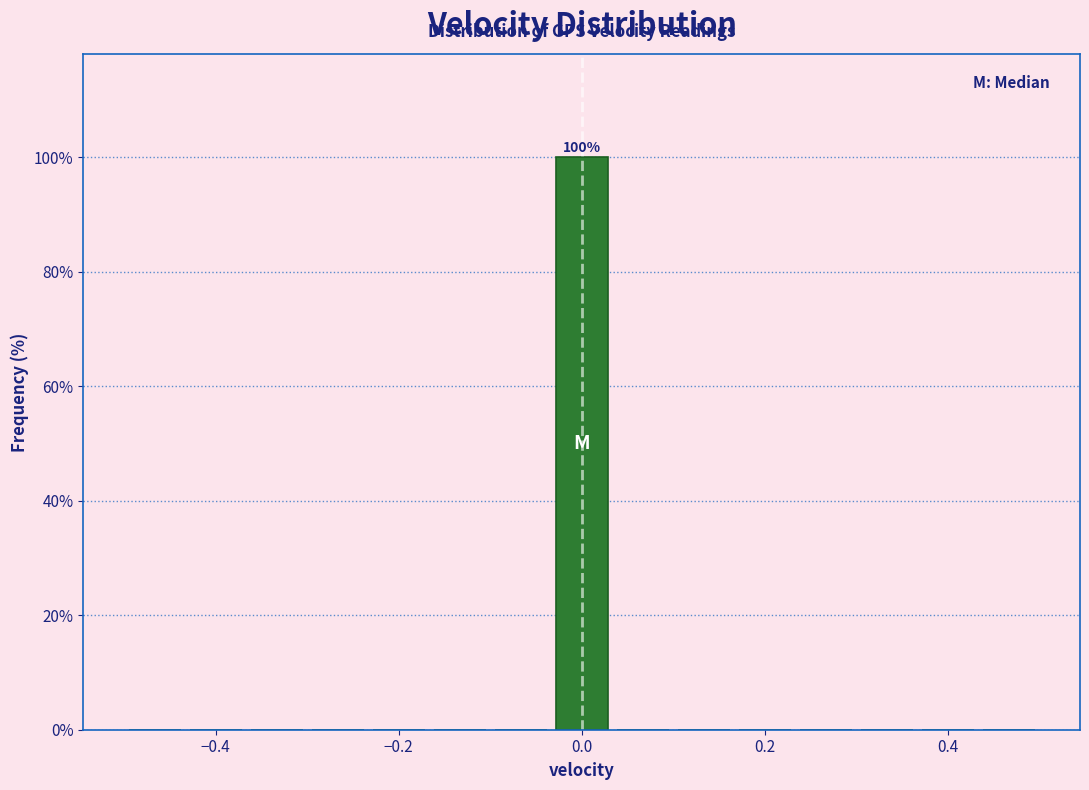

Around what value on the x-axis is the tallest bar? Give the approximate position of its centre, as read against the axis.

0.00